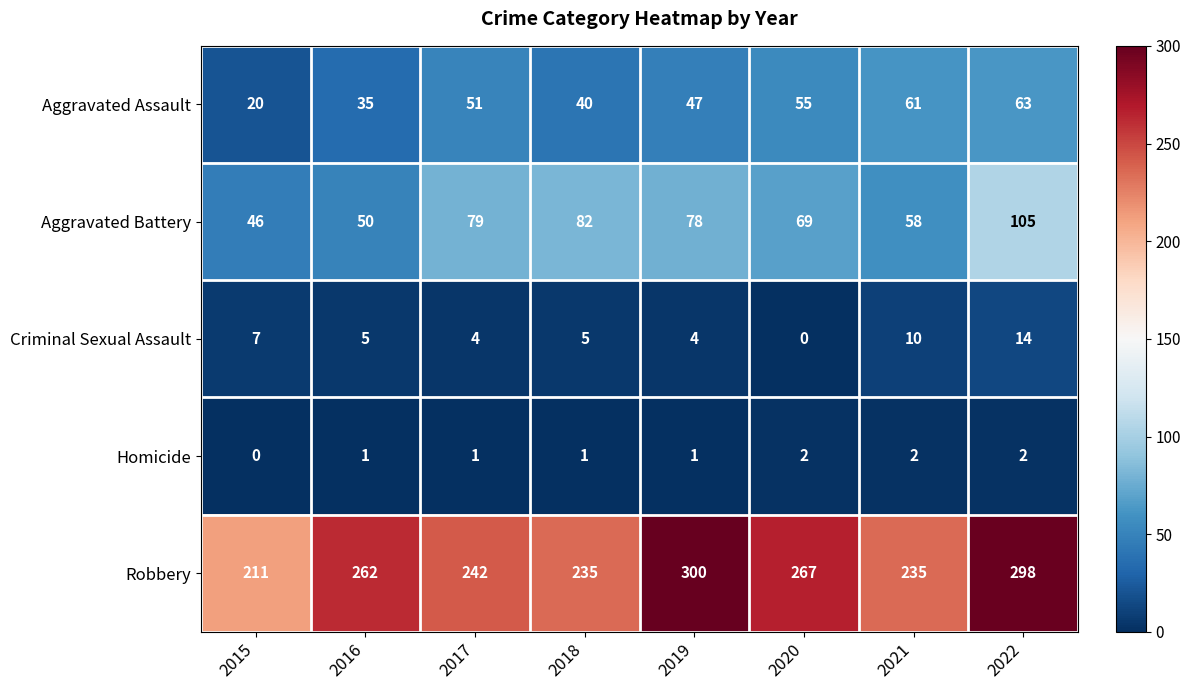

What is the sum of all Homicide values?

10